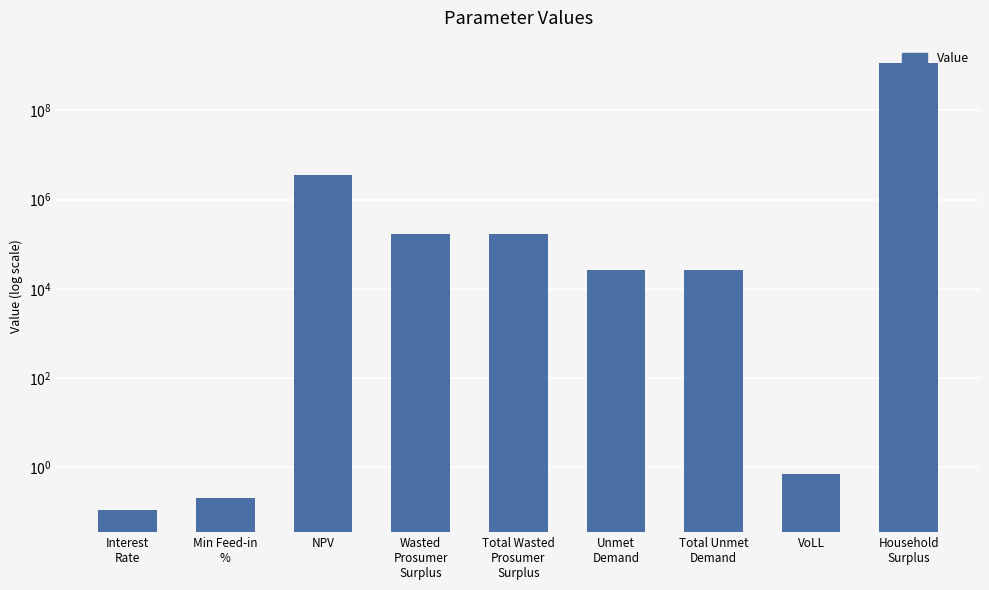

What is the value of the 1st bar from the left?

0.1